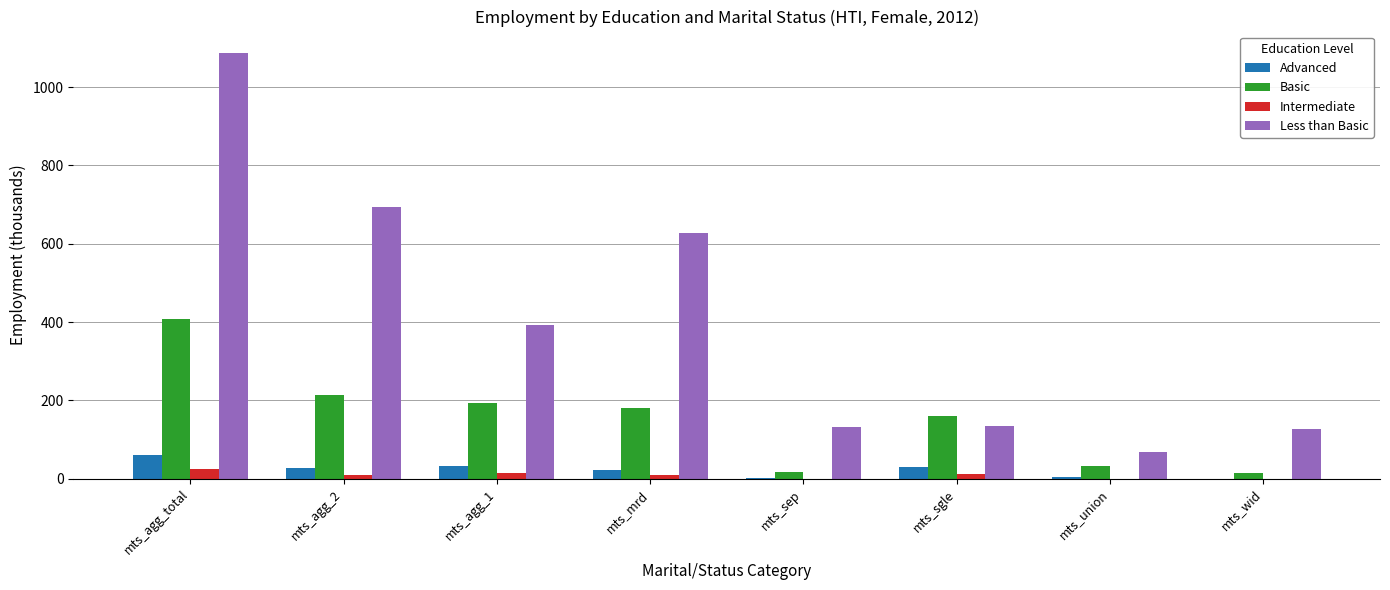

True or false: Basic has a value of 193.6 at mts_agg_1.

True